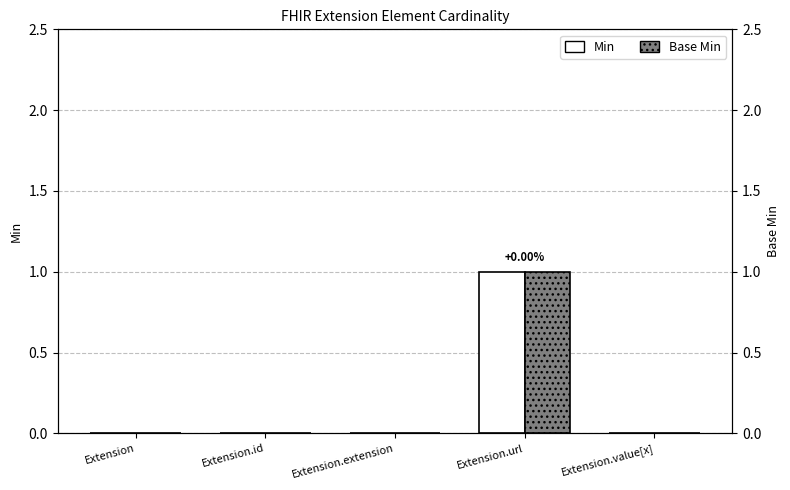

True or false: Min has a value of 0 at Extension.value[x].

False